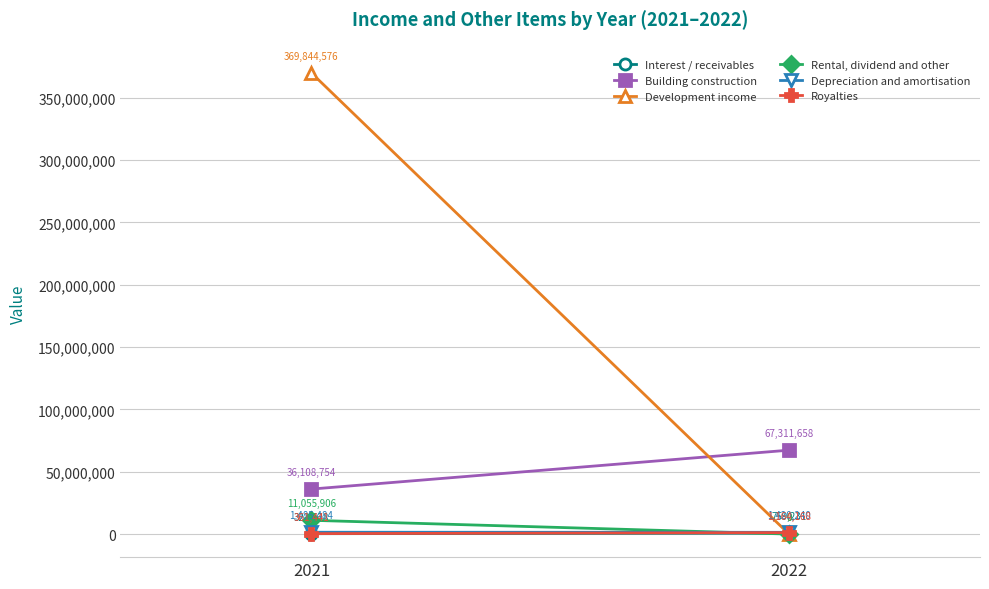

Where is Rental, dividend and other nearest to the value 5527953?

2022